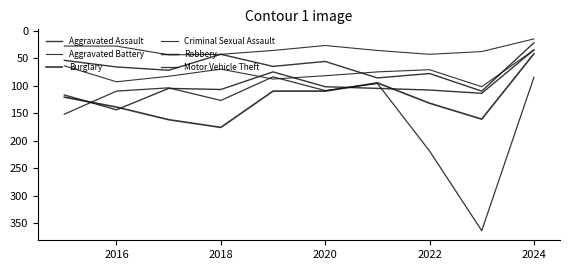

Does the chart have visible grid lines?

No